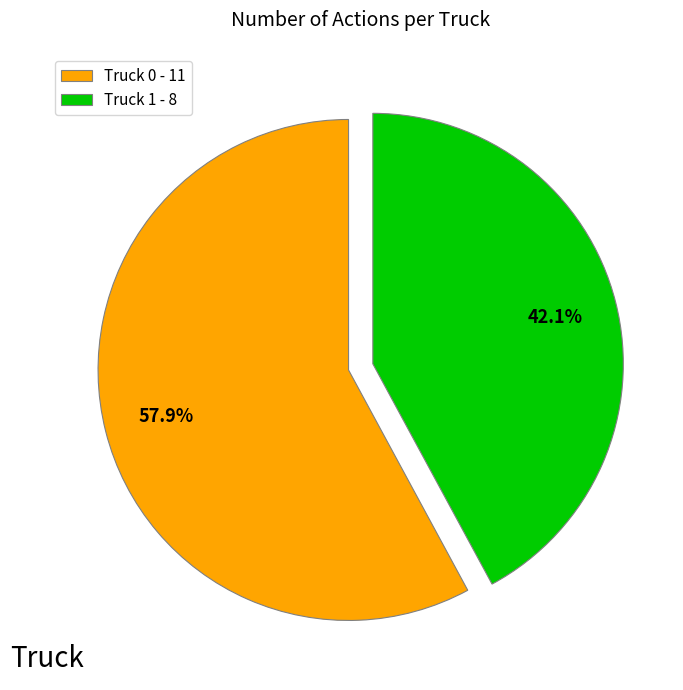

What percentage do Truck 1 and Truck 0 together represent?

100.0%